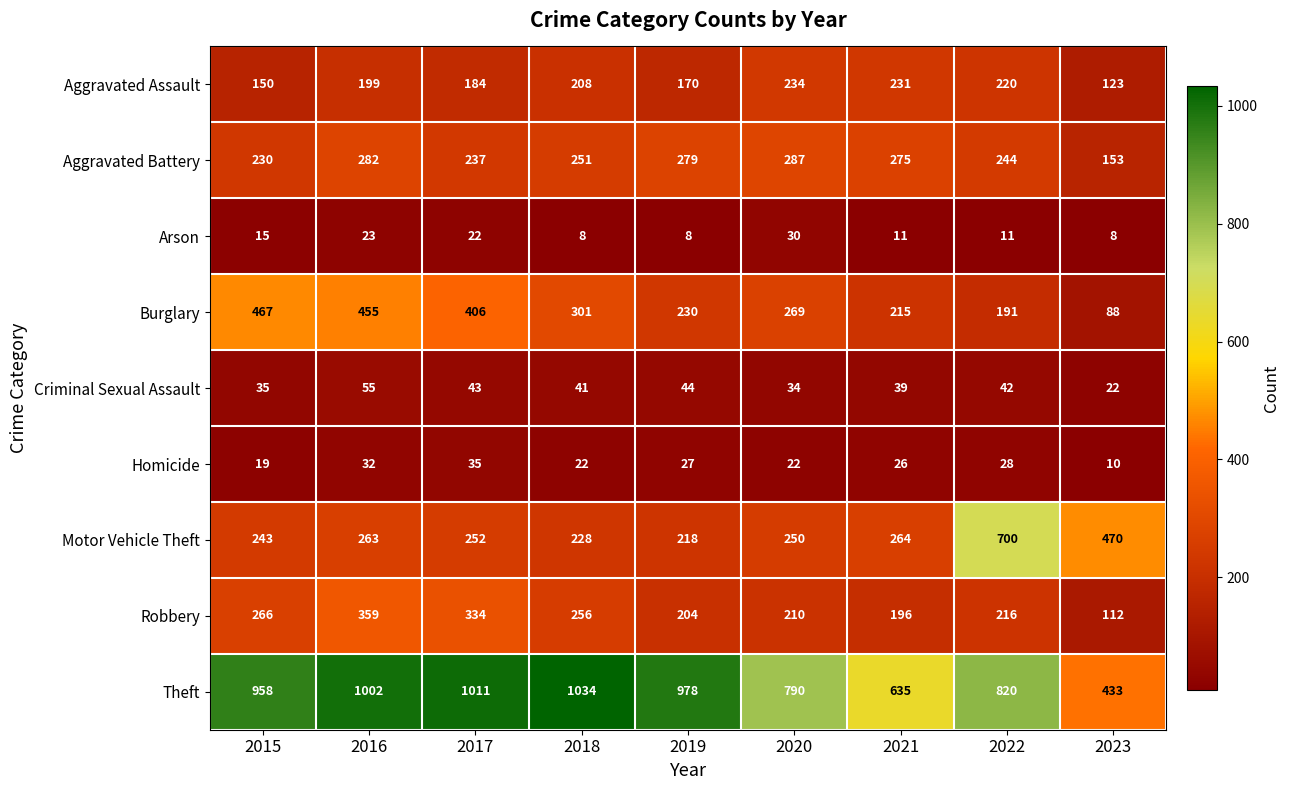

Which series has the widest spread of values?

Theft